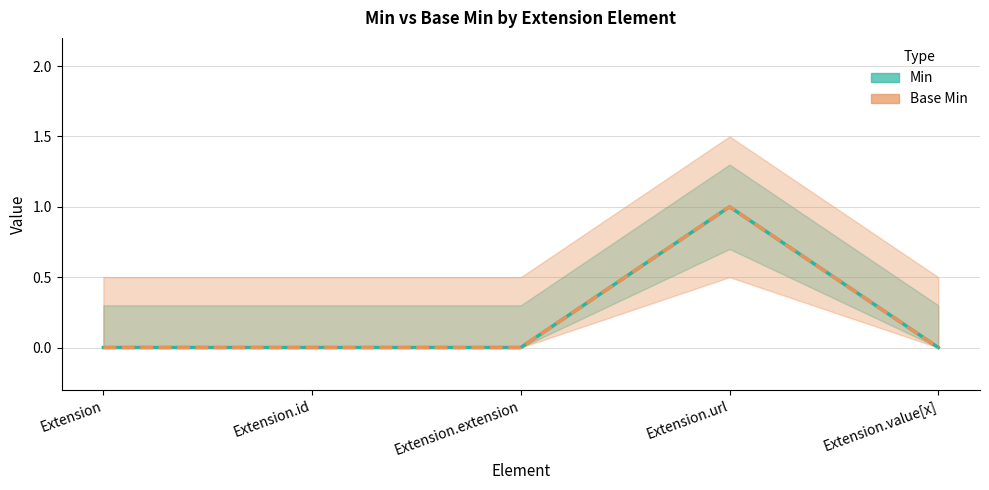

At how many categories does at least one series exceed 0?

1